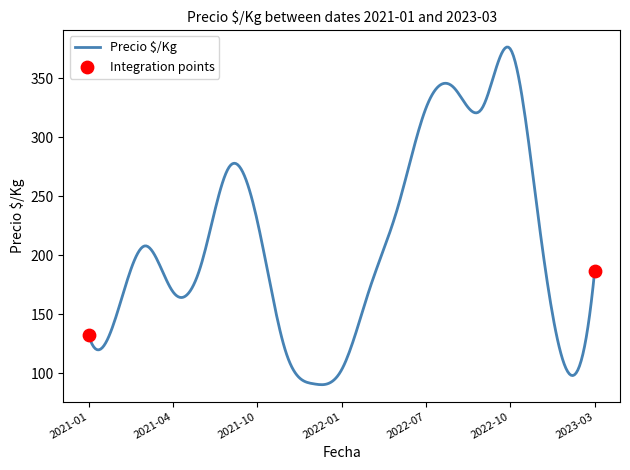

What is the greatest value displayed?

376.7